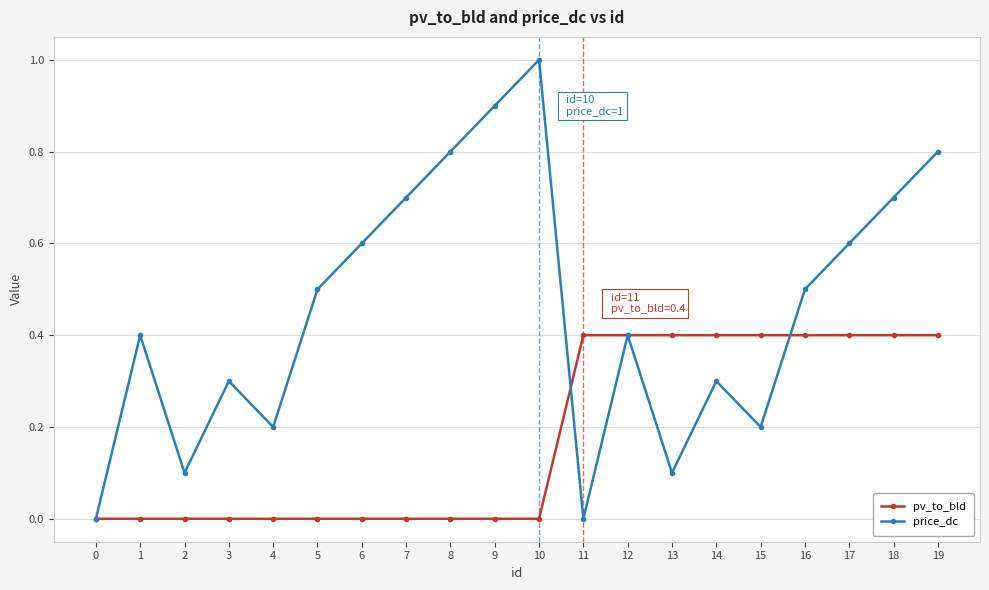

What is the sum of the pv_to_bld values at 15 and 19?

0.8